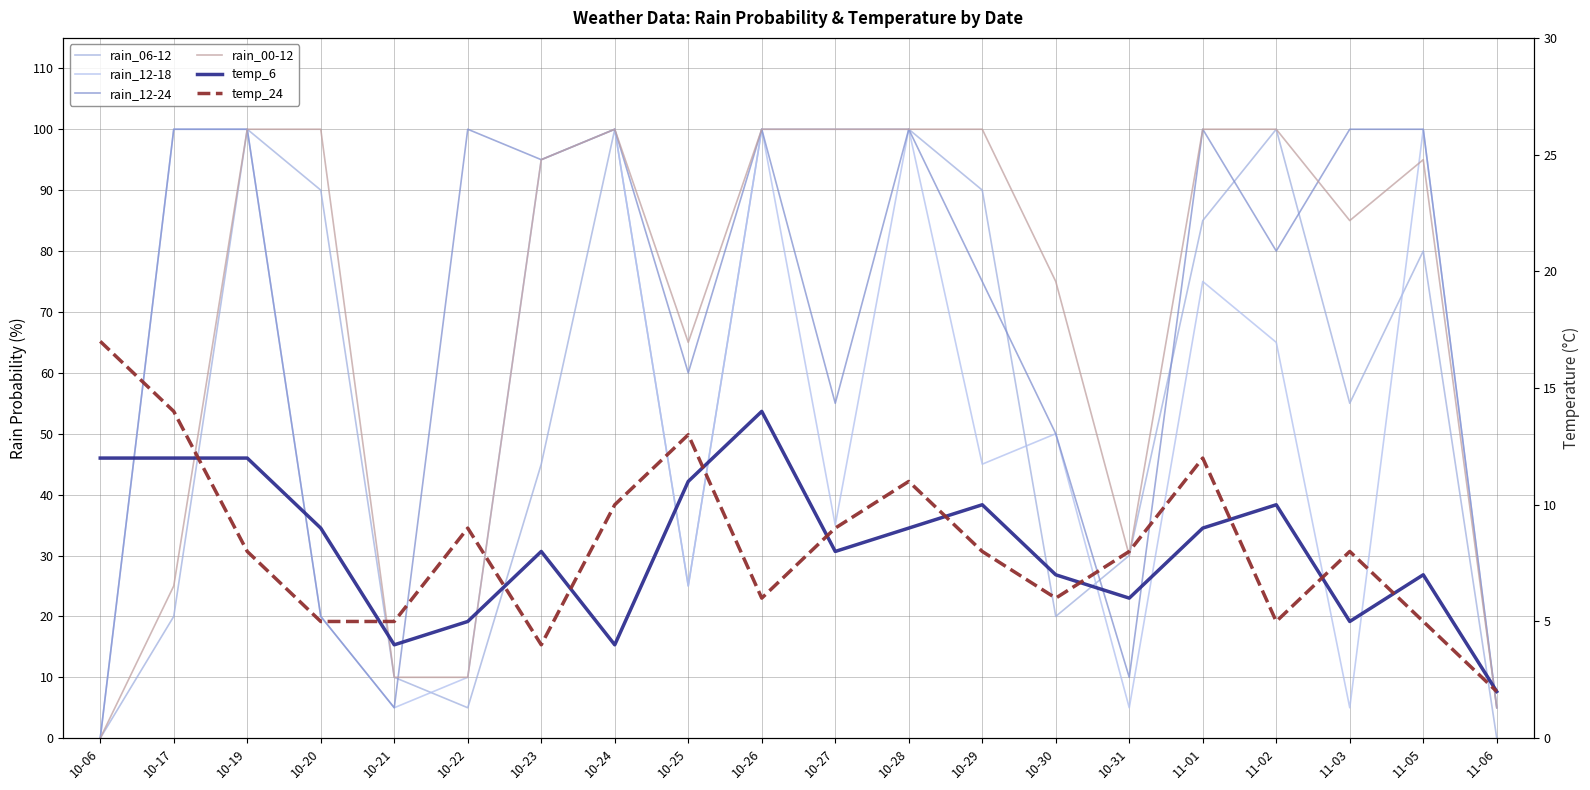

Which category has the highest value in the rain_06-12 series?

10-19